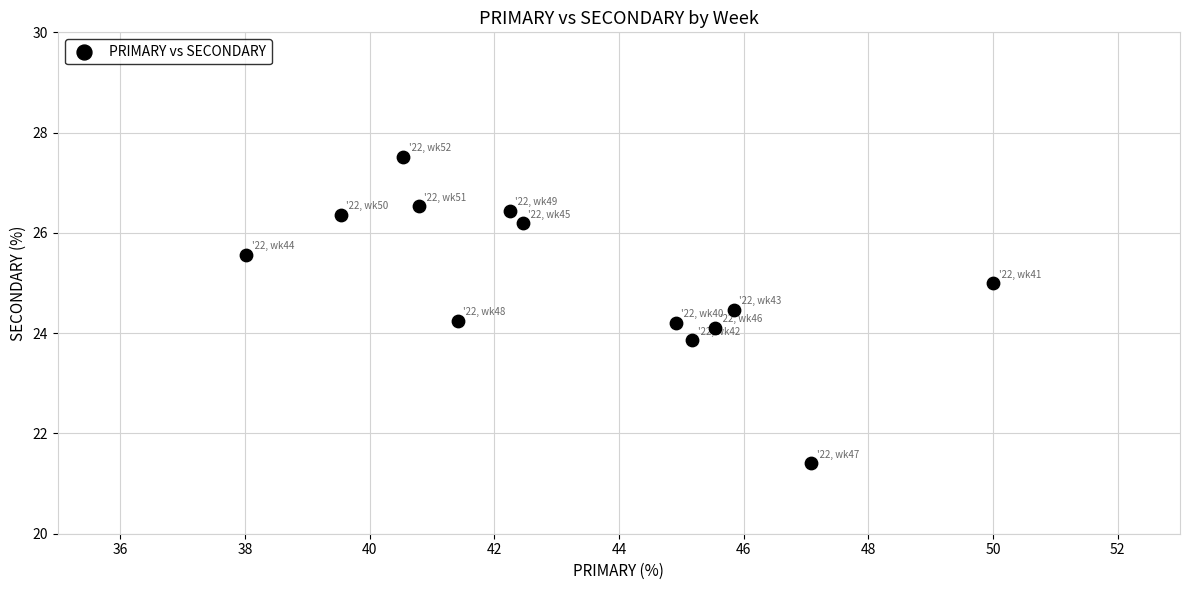

What is the range of Y values (max minus min)?

6.1